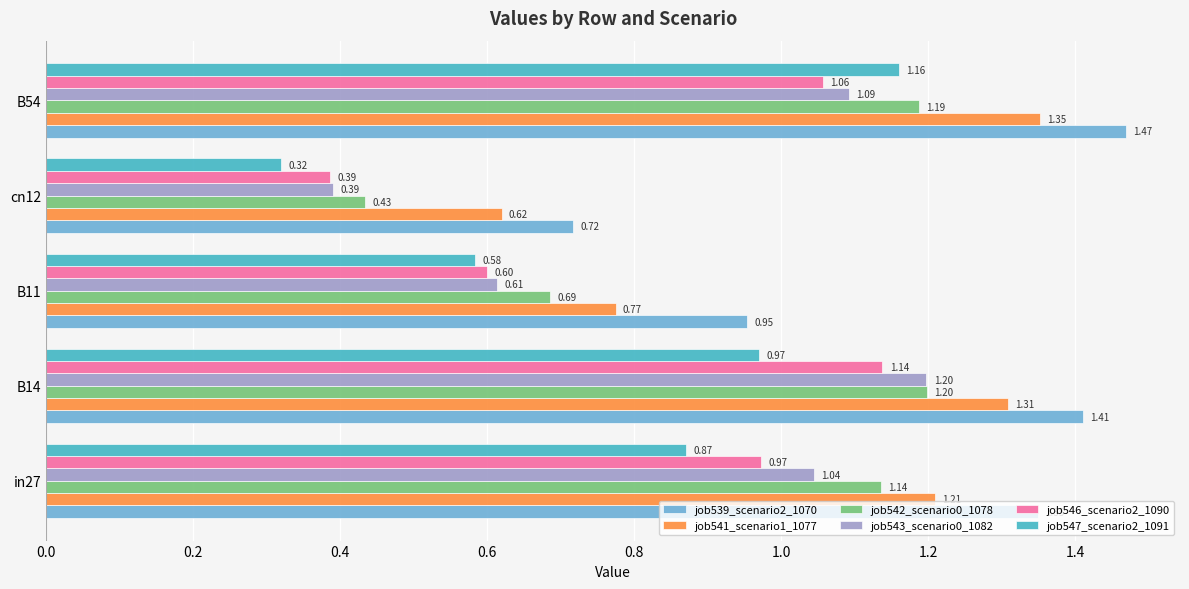

What is the difference between the second highest and second lowest values in the job542_scenario0_1078 series?

0.5